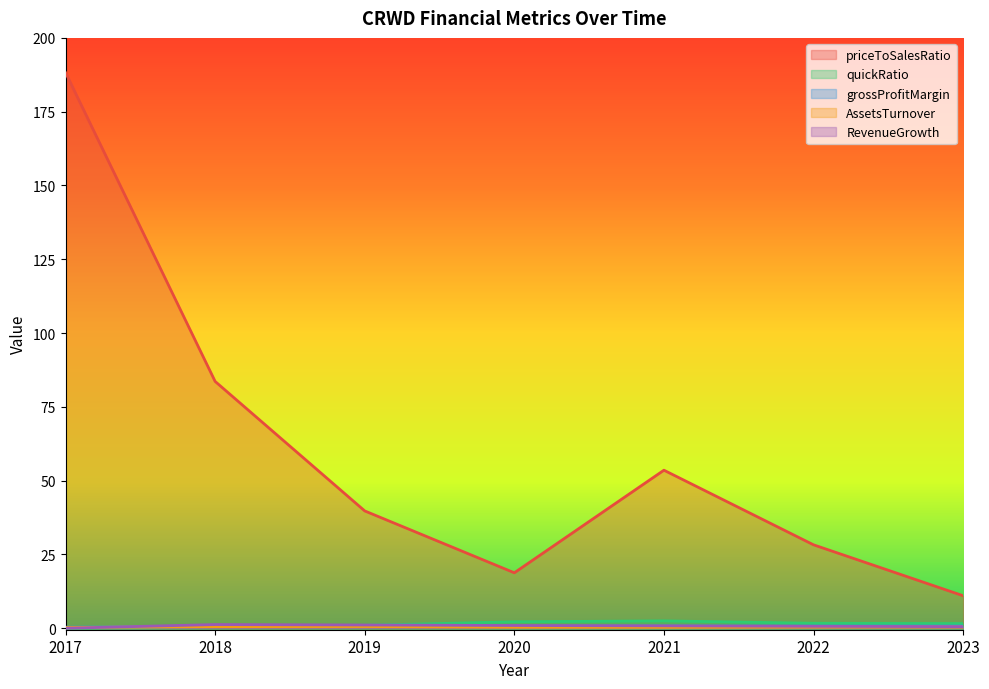

Reading right to left, extract all data points from this chart.

priceToSalesRatio: 11.0	28.3	53.5	18.8	39.7	83.6	188.3
quickRatio: 1.6	1.7	2.5	2.2	1.0	0.8	0.0
grossProfitMargin: 0.7	0.7	0.7	0.7	0.7	0.5	0.4
AssetsTurnover: 0.4	0.4	0.3	0.3	0.6	0.5	0.2
RevenueGrowth: 0.5	0.7	0.8	0.9	1.1	1.3	0.0